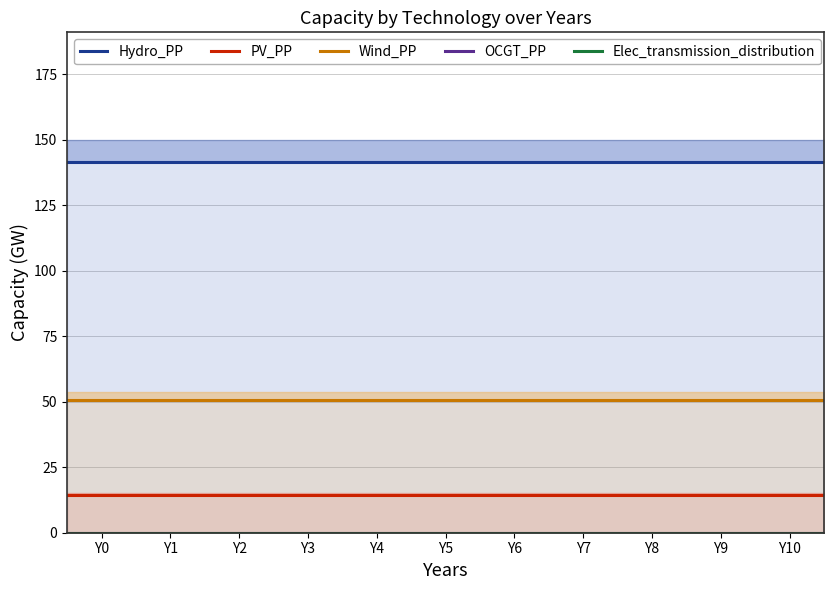

Which category has the lowest value in the Hydro_PP series?

Y0